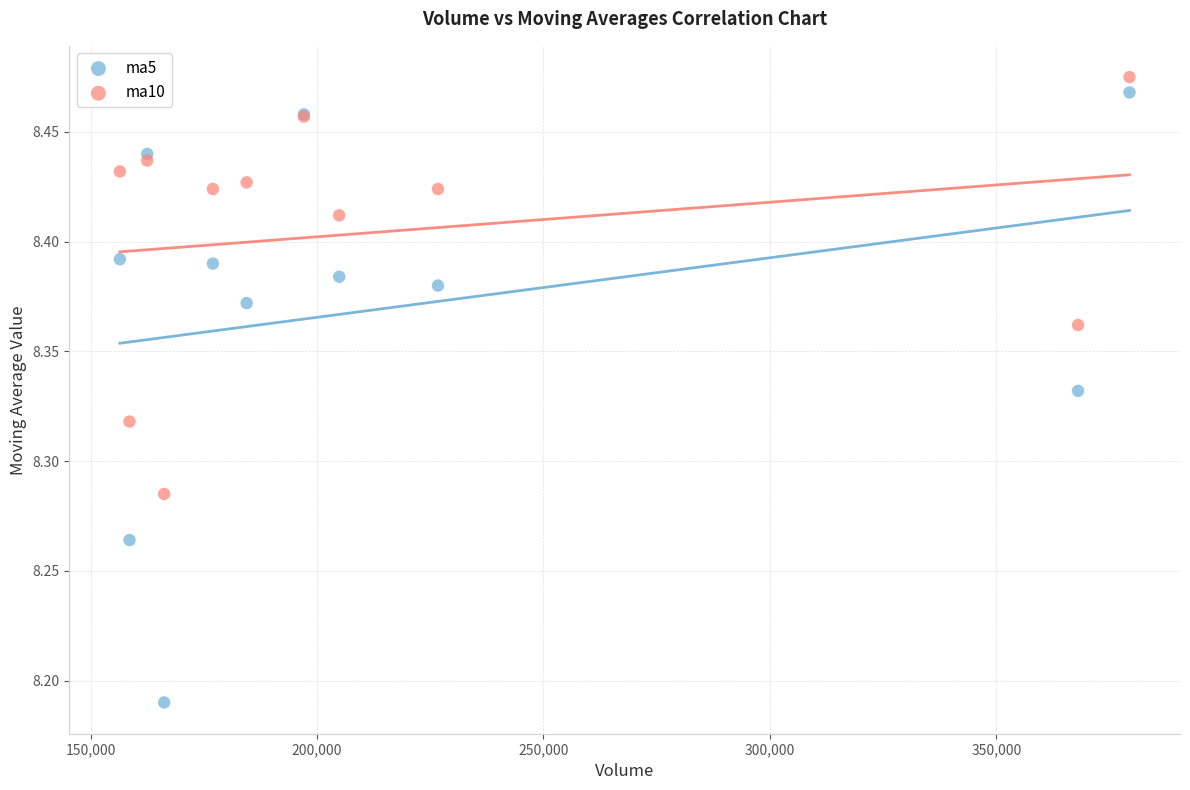

Which series reaches the maximum Y coordinate?

ma10